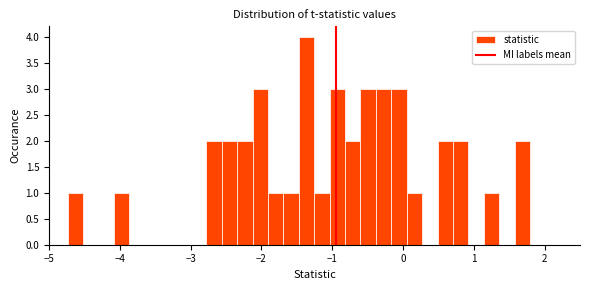

Read against the x-axis, roughly where is the centre of the tallest bar?

-1.4